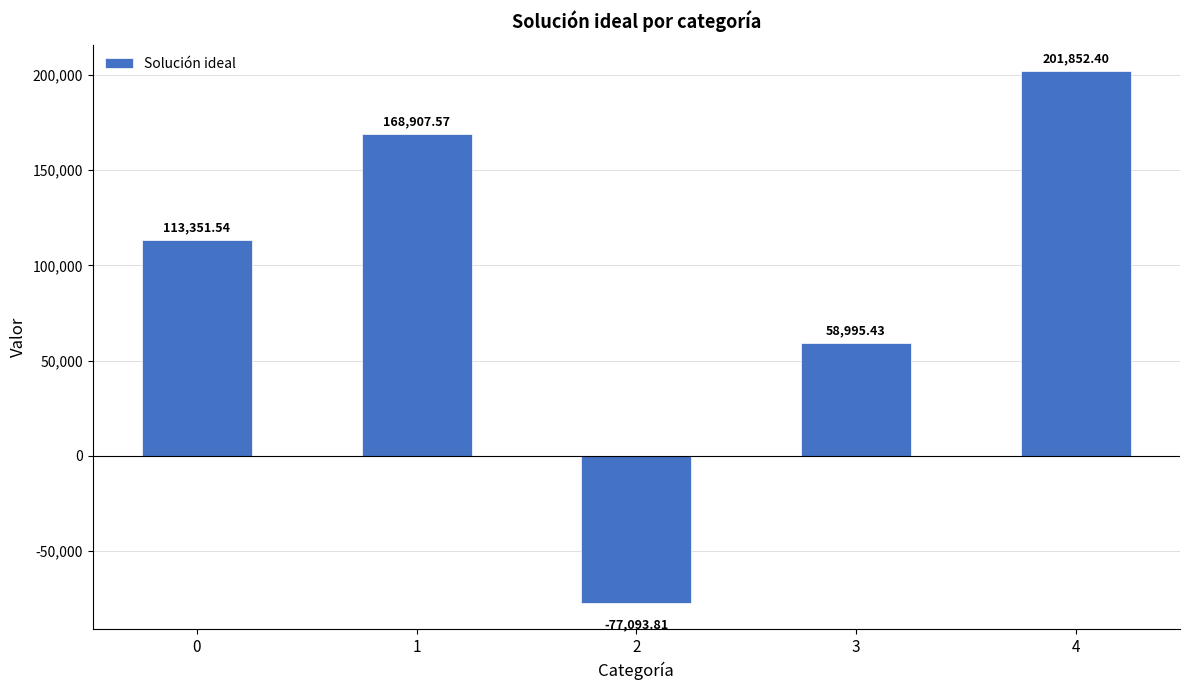

What is the greatest value displayed?

201852.4